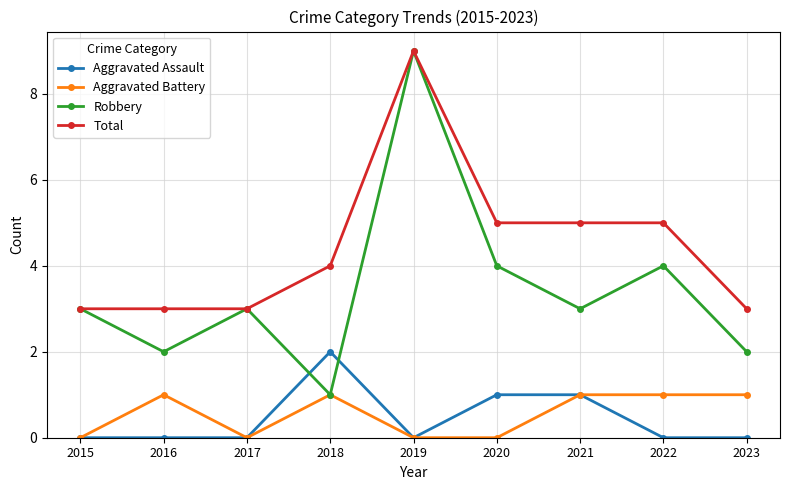

Reading right to left, extract all data points from this chart.

Aggravated Assault: 0	0	1	1	0	2	0	0	0
Aggravated Battery: 1	1	1	0	0	1	0	1	0
Robbery: 2	4	3	4	9	1	3	2	3
Total: 3	5	5	5	9	4	3	3	3